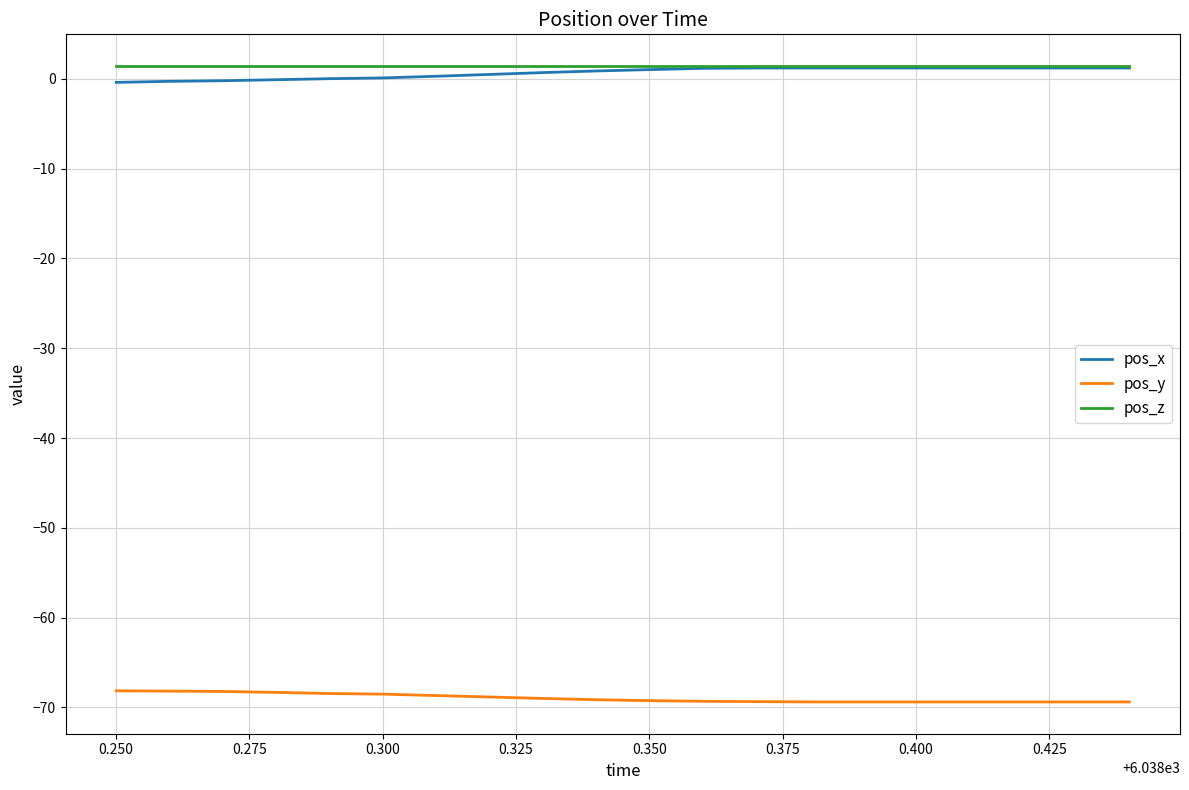

What is the minimum value shown in the chart?

-69.4